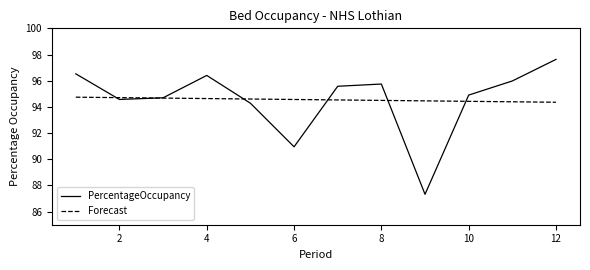

What is the maximum value shown in the chart?

97.6